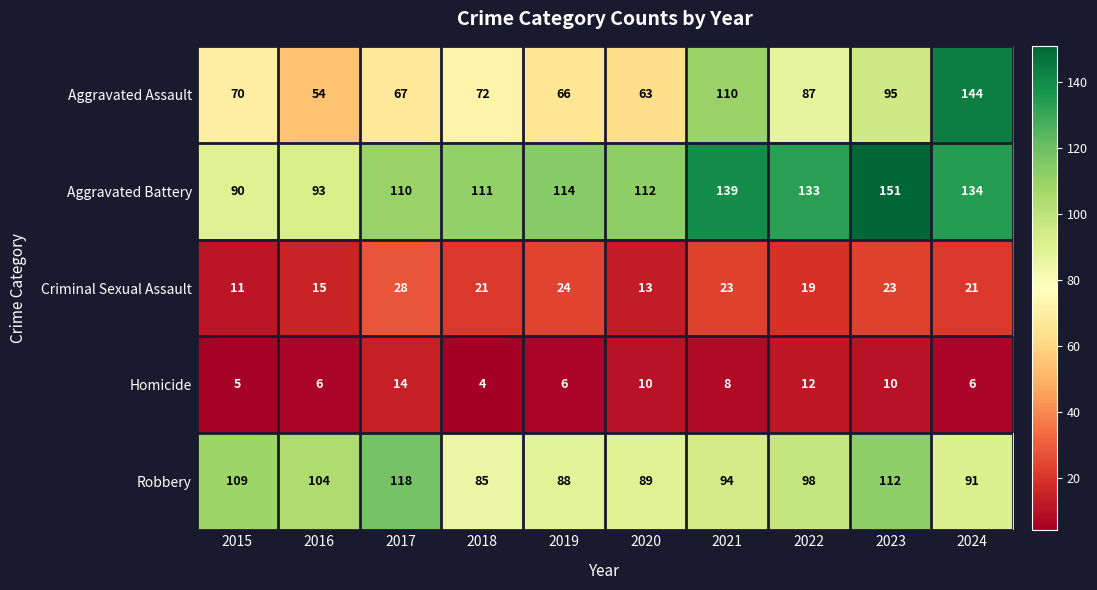

Rank the categories by Aggravated Battery value from lowest to highest.

2015, 2016, 2017, 2018, 2020, 2019, 2022, 2024, 2021, 2023